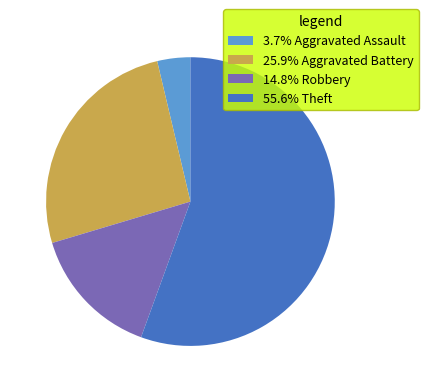

Is the sum of 55.6% Theft and 25.9% Aggravated Battery greater than half?

Yes